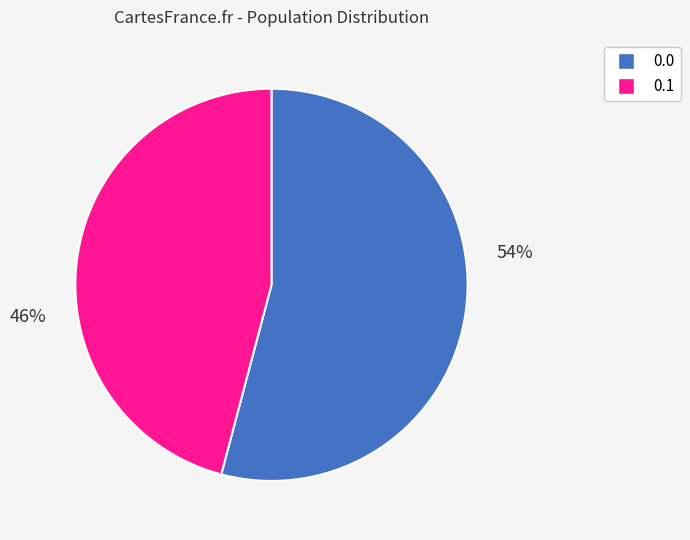

Does any single category account for the majority?

Yes